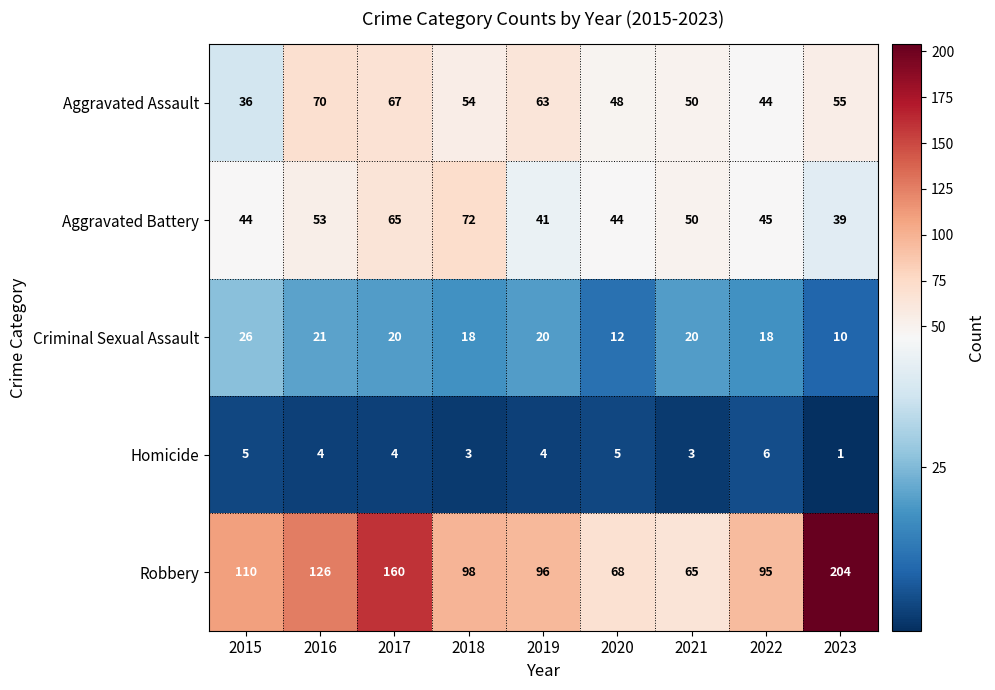

Rank the series by their maximum value, from highest to lowest.

Robbery, Aggravated Battery, Aggravated Assault, Criminal Sexual Assault, Homicide